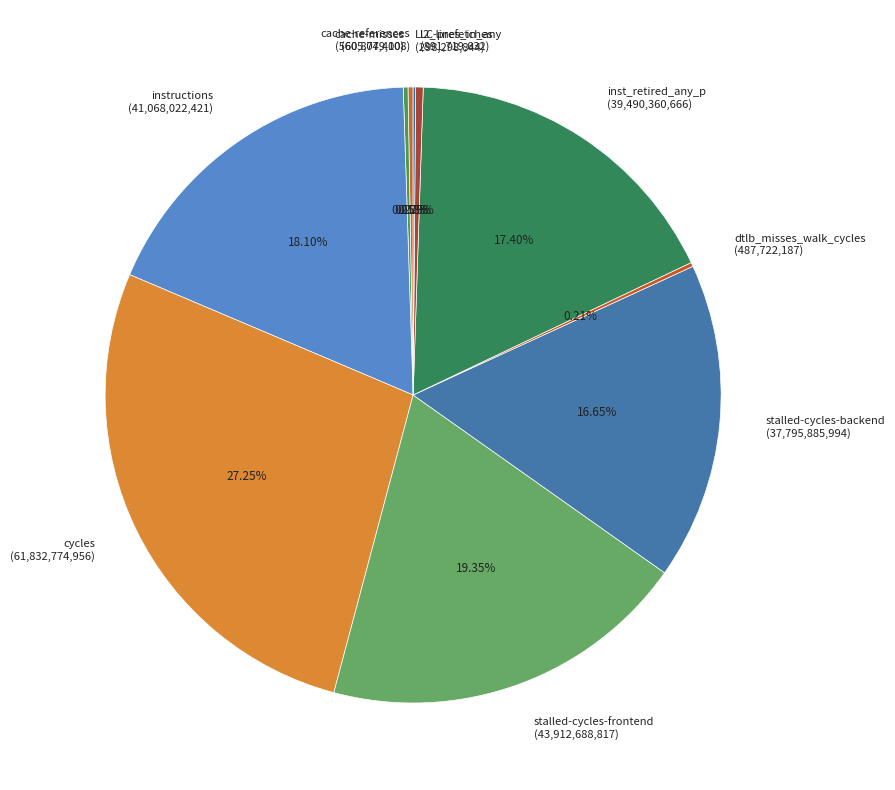

Combined, do instructions (41,068,022,421) and cycles (61,832,774,956) account for over 50%?

No